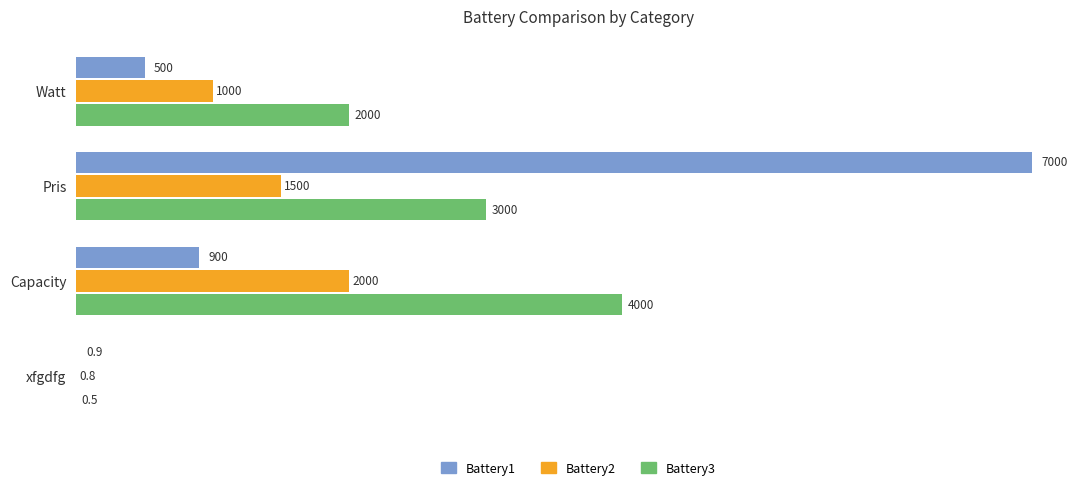

How many Battery2 values are between 1000 and 2000?

3